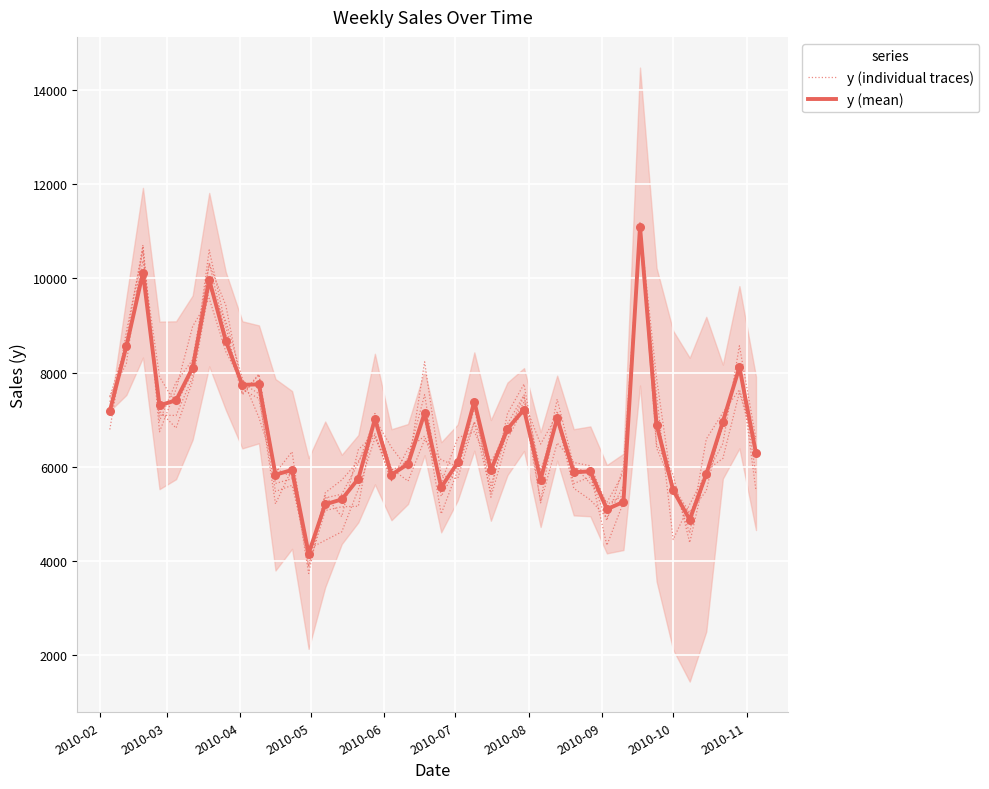

Is the value of y (mean) at 17 greater than the value of y (individual traces) at 37?

No